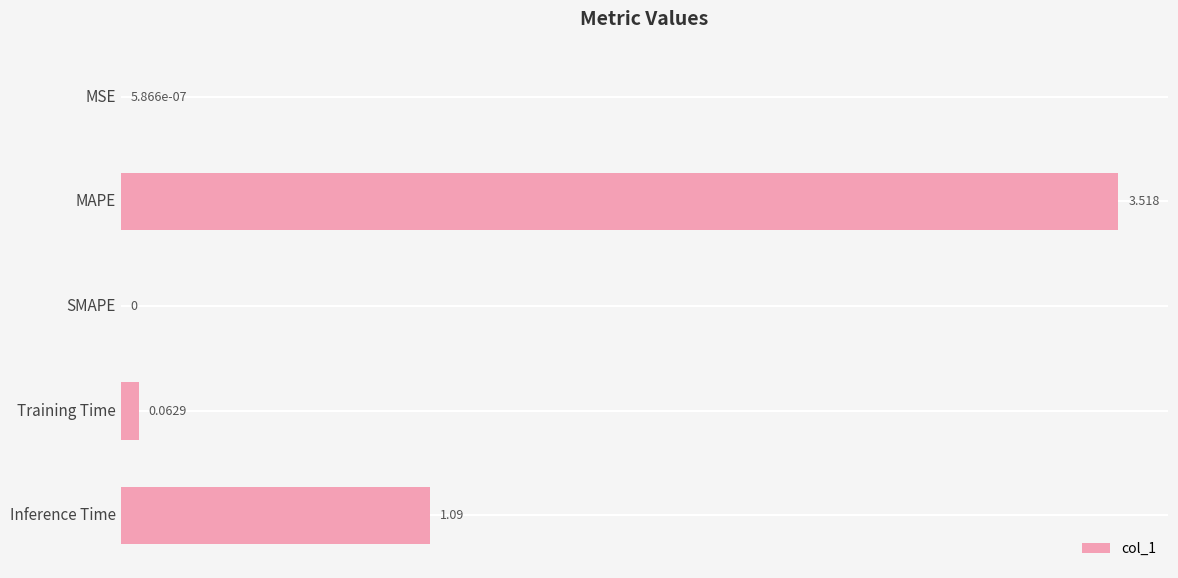

At which category does the chart reach its peak across all series?

MAPE